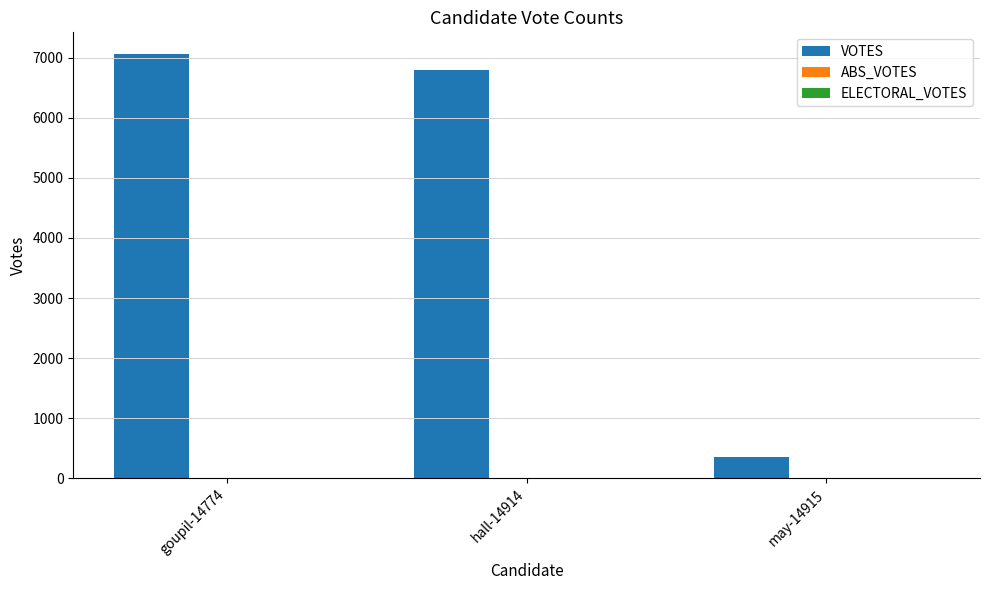

List the labels in order of value, smallest first.

may-14915, hall-14914, goupil-14774